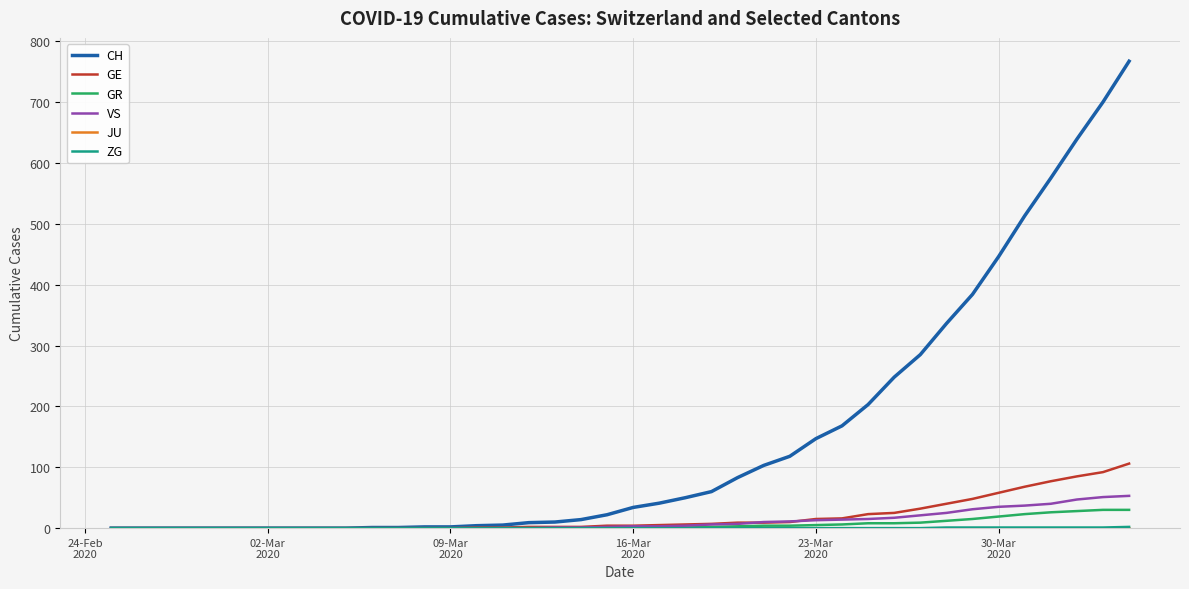

Which series has the largest total across all categories?

CH